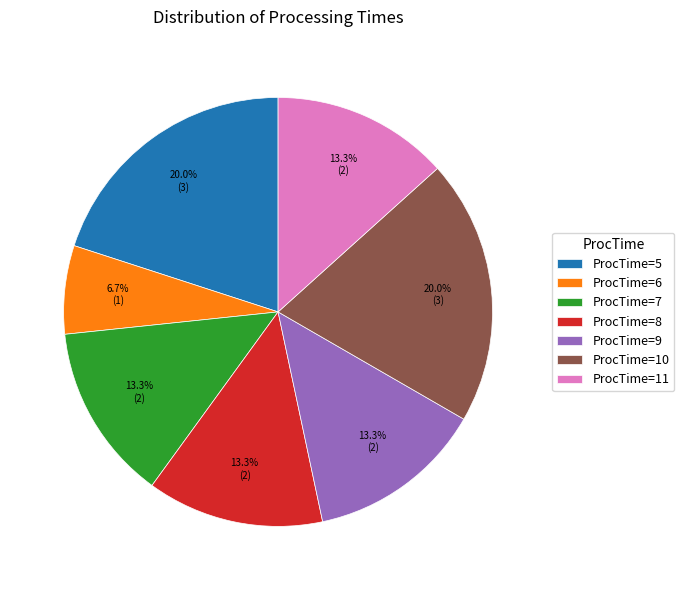

How many segments does this pie chart have?

7